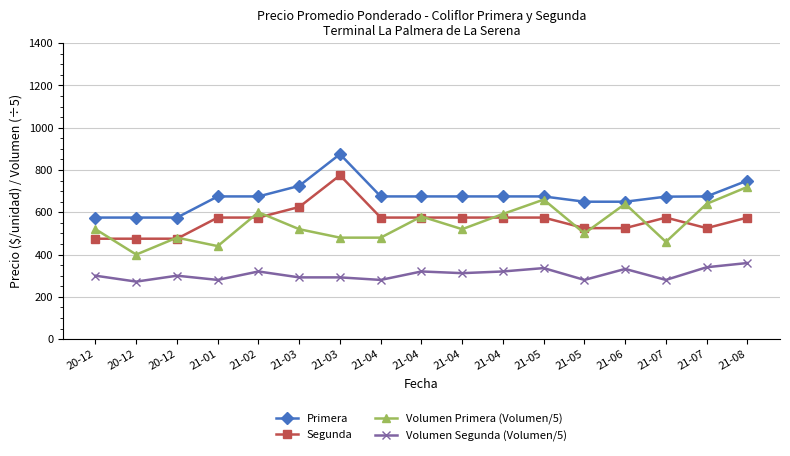

The value of Segunda at 21-07 is 242. True or false?

False